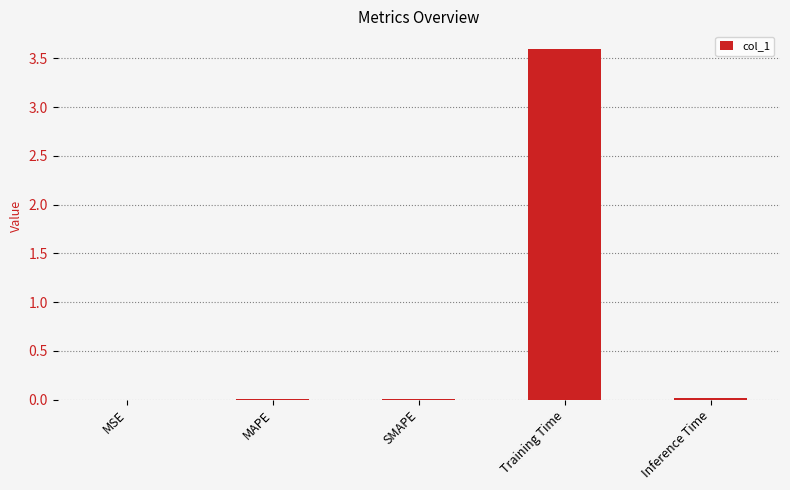

What is the sum of all values?

3.6